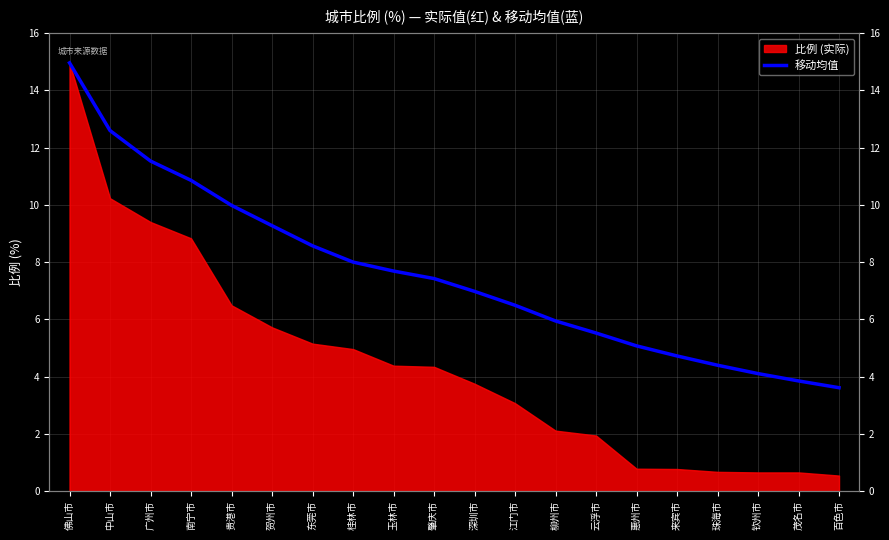

At which category does the chart reach its peak across all series?

佛山市